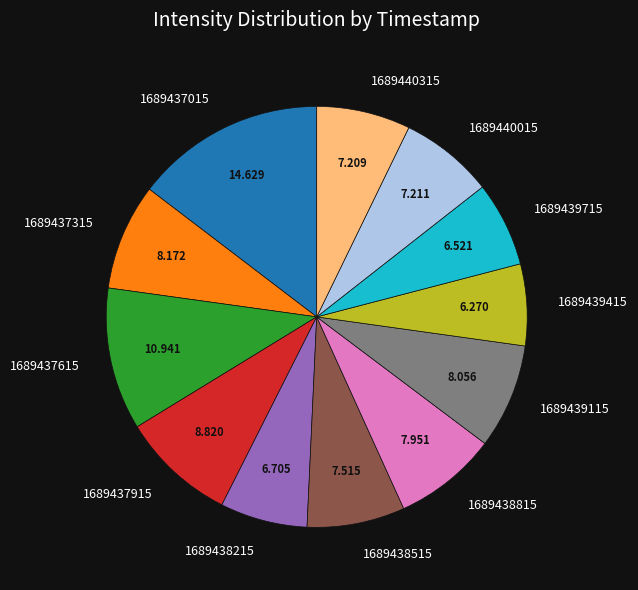

Do 1689437615 and 1689437315 together represent more than half of the pie?

No